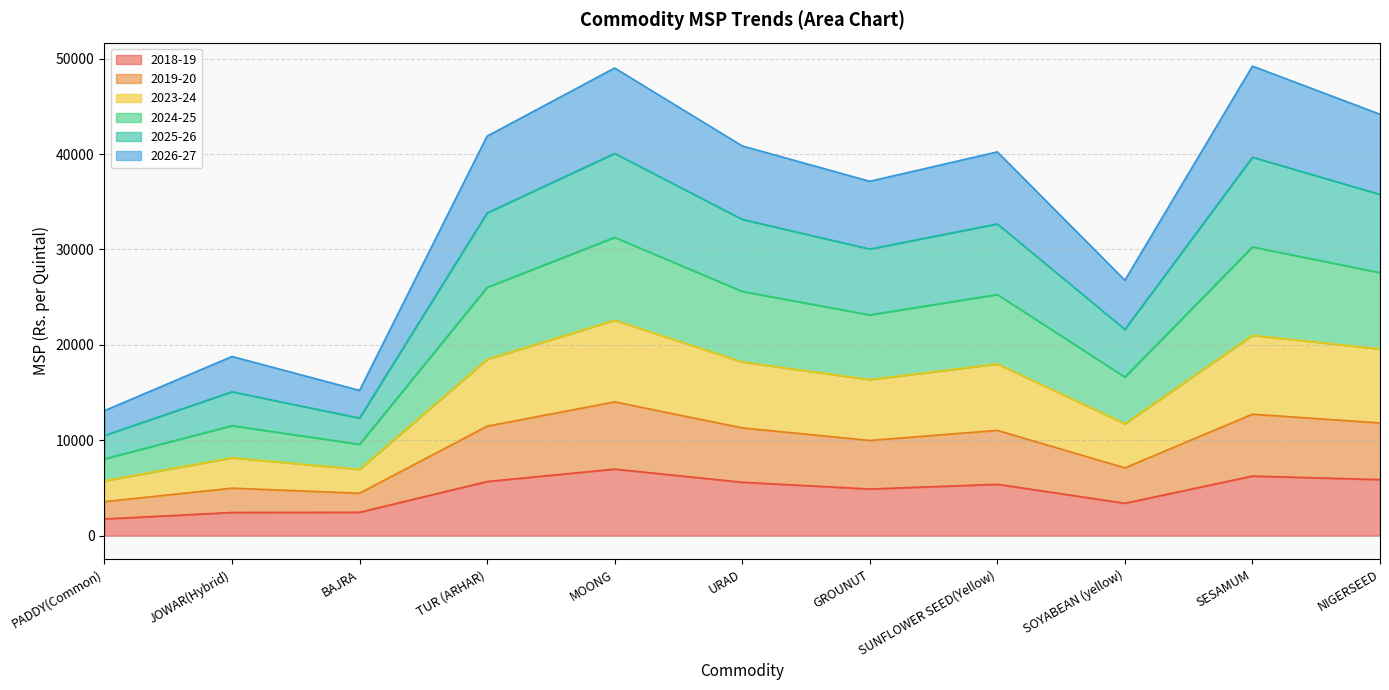

How many lines are shown in the chart?

6